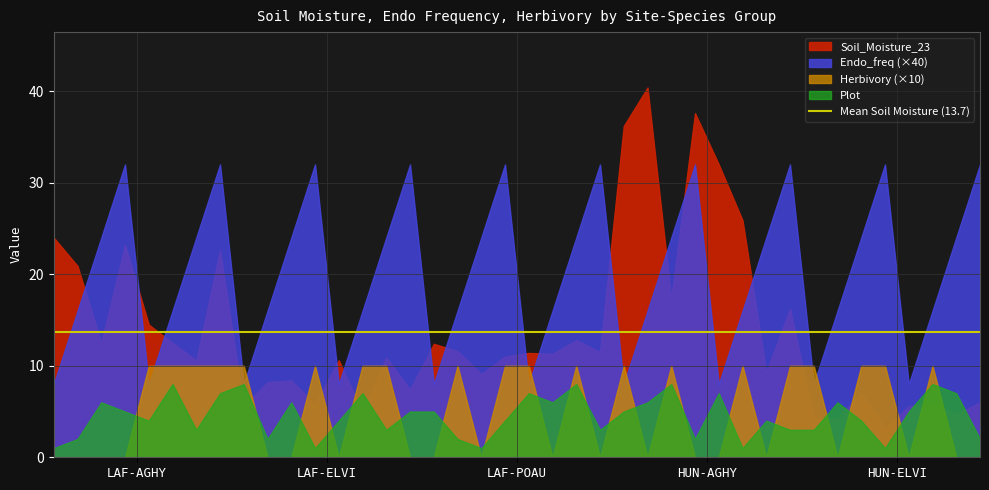

What is the total value across all series at LAF-AGHY?

27.7